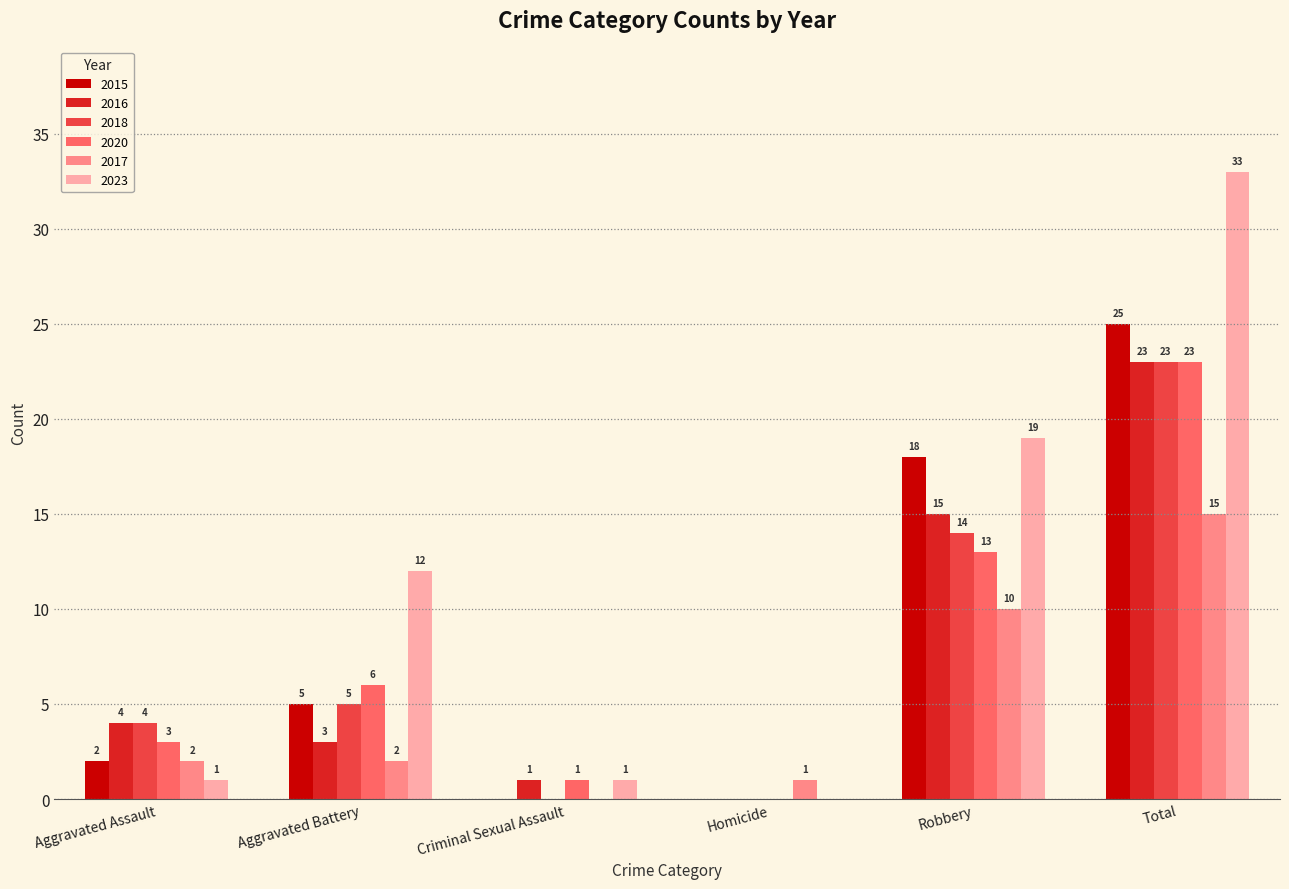

Reading right to left, transcribe all the data shown in this chart.

2015: Total=25	Robbery=18	Homicide=0	Criminal Sexual Assault=0	Aggravated Battery=5	Aggravated Assault=2
2016: Total=23	Robbery=15	Homicide=0	Criminal Sexual Assault=1	Aggravated Battery=3	Aggravated Assault=4
2018: Total=23	Robbery=14	Homicide=0	Criminal Sexual Assault=0	Aggravated Battery=5	Aggravated Assault=4
2020: Total=23	Robbery=13	Homicide=0	Criminal Sexual Assault=1	Aggravated Battery=6	Aggravated Assault=3
2017: Total=15	Robbery=10	Homicide=1	Criminal Sexual Assault=0	Aggravated Battery=2	Aggravated Assault=2
2023: Total=33	Robbery=19	Homicide=0	Criminal Sexual Assault=1	Aggravated Battery=12	Aggravated Assault=1